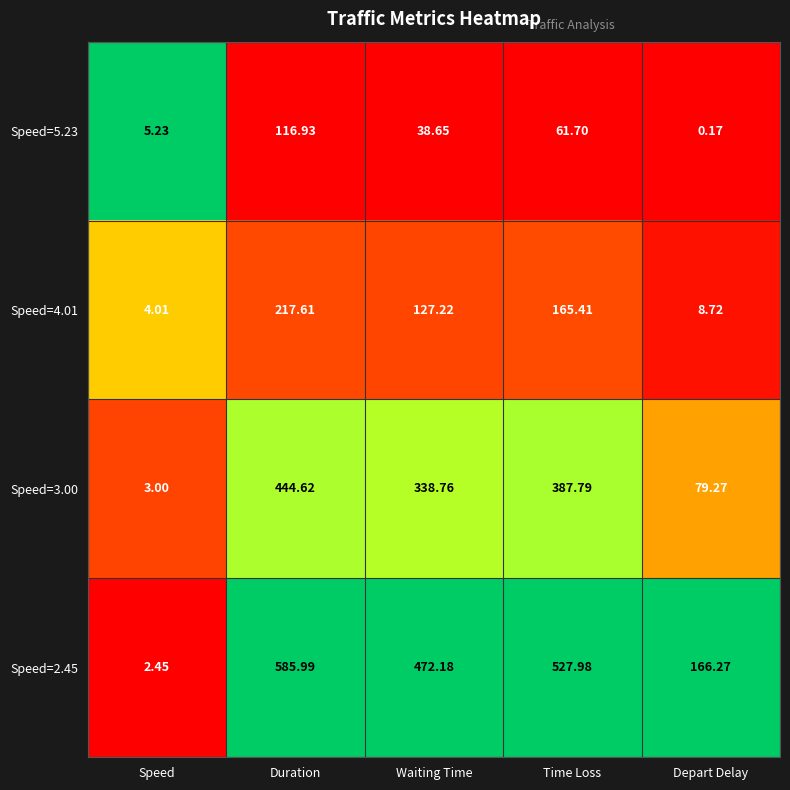

At which label is Speed=4.01 closest to 110?

Waiting Time